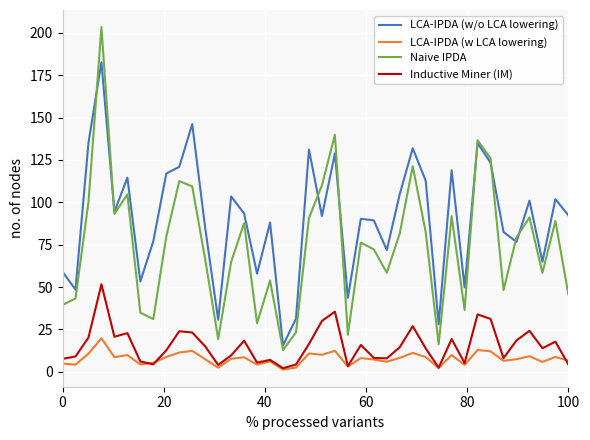

Which series has the largest total across all categories?

LCA-IPDA (w/o LCA lowering)